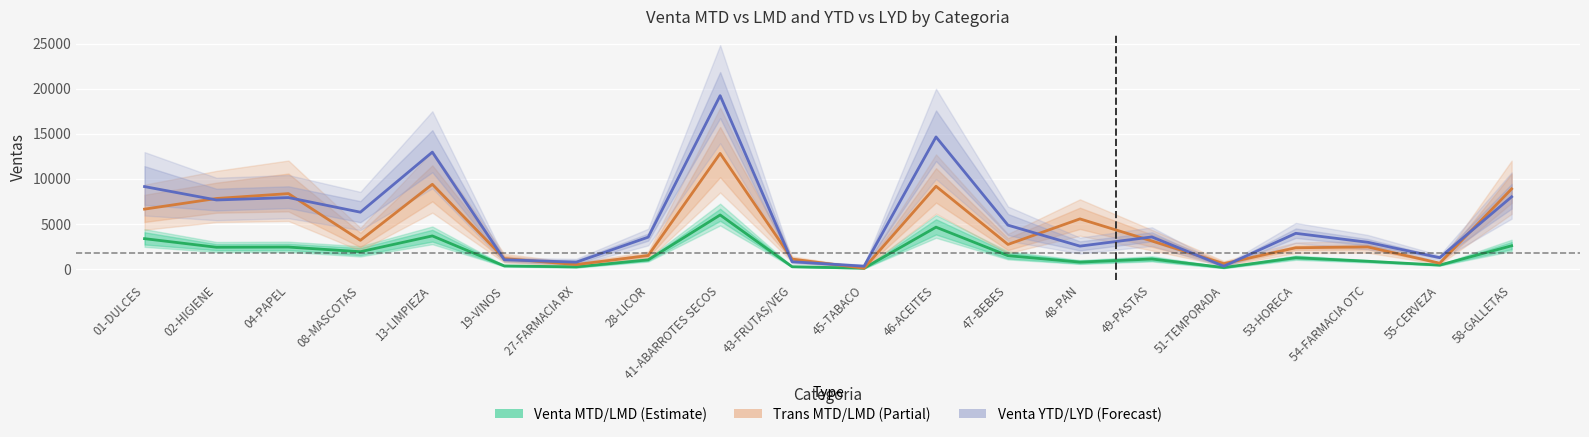

True or false: Venta MTD/LMD (Estimate) has a value of 1481.0 at 47-BEBES.

True